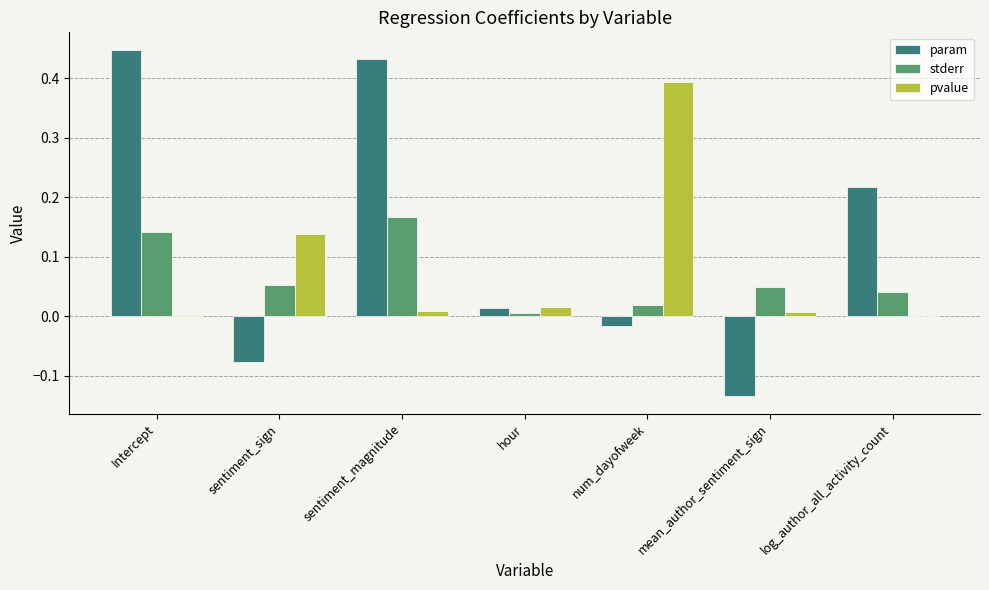

Which category has the highest value across all series?

Intercept